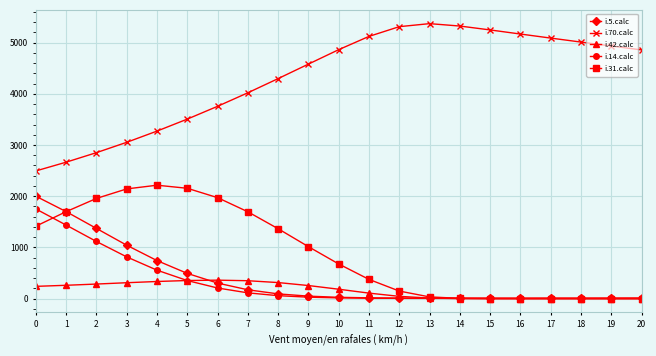

What is the difference between the second highest and second lowest values in the i.31.calc series?

2155